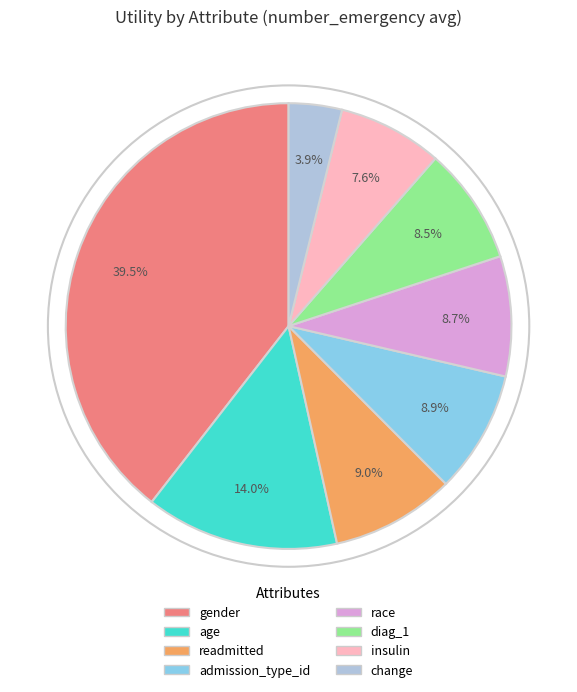

Does age account for over 50% of the chart?

No